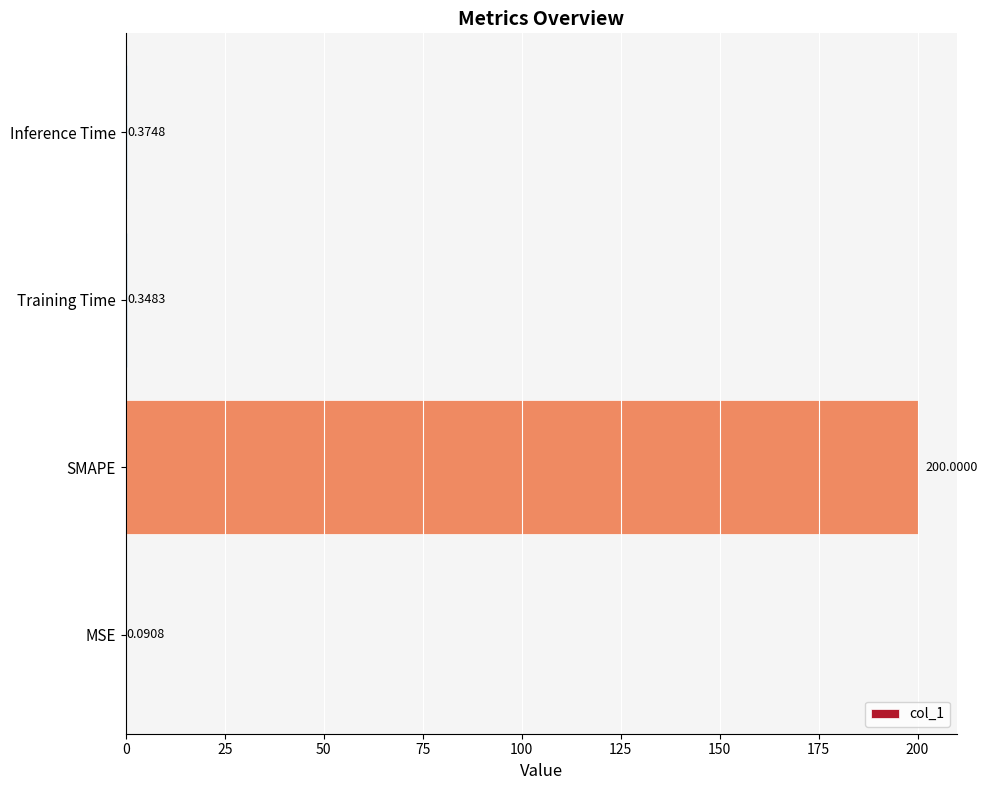

Which has a higher value, SMAPE or MSE?

SMAPE